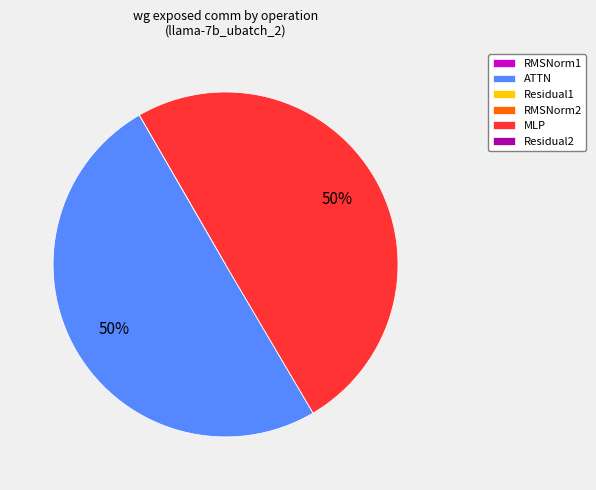

To the nearest percent, what is the average slice percentage?

17%